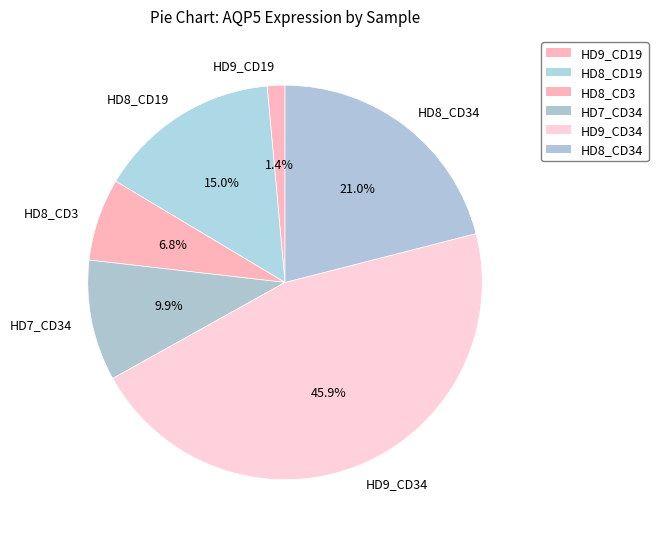

How much of the chart is everything except HD7_CD34?

90.1%